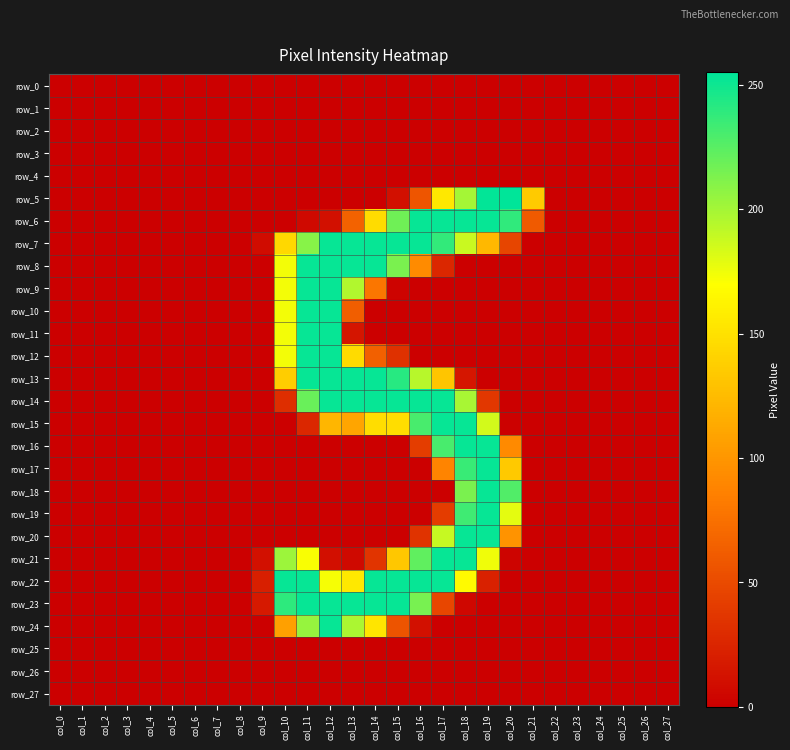

Between col_9 and col_0, which is larger?

col_9